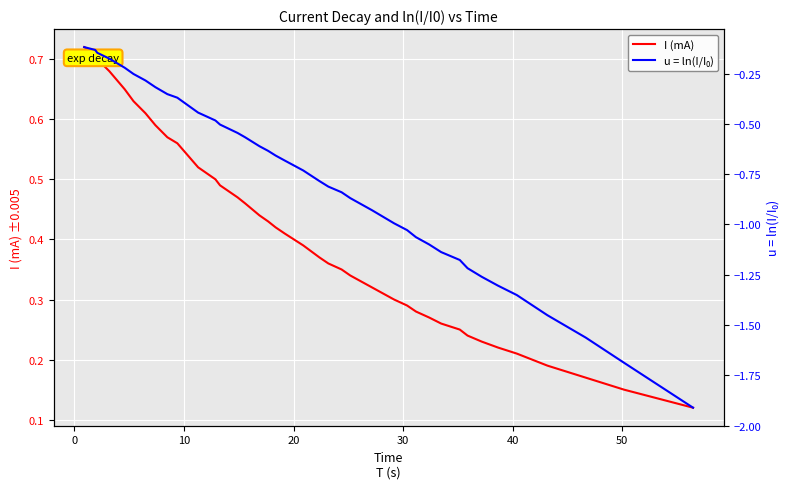

What is the value of the u = ln(I/I₀) point at the 36th from the left?

-1.5